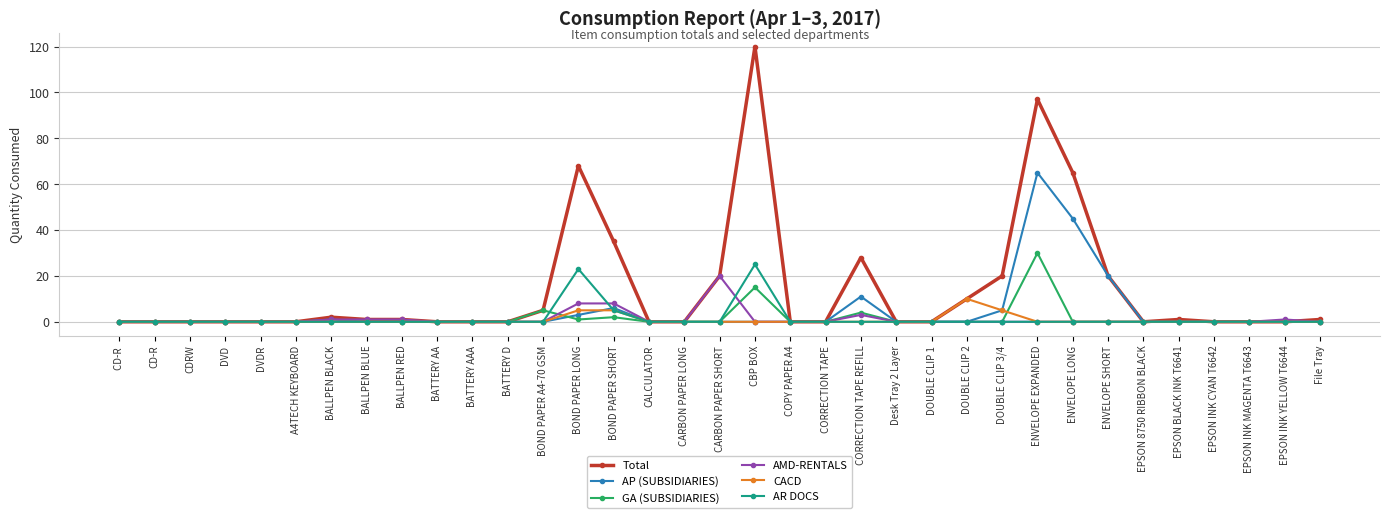

Between CORRECTION TAPE REFILL and DOUBLE CLIP 3/4, which series saw the biggest shift?

Total